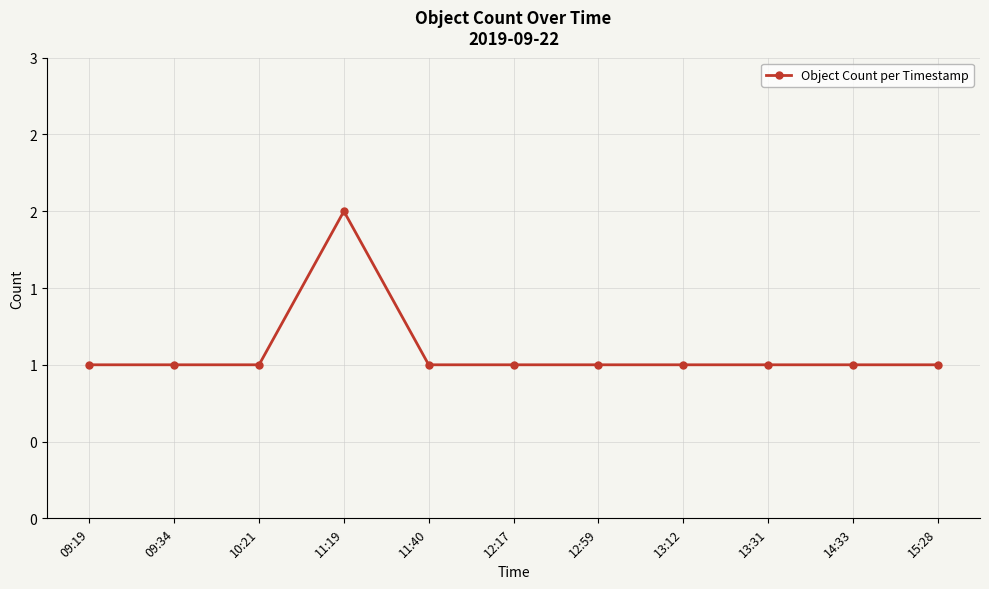

Reading right to left, list all the values displayed in this chart.

15:28=1	14:33=1	13:31=1	13:12=1	12:59=1	12:17=1	11:40=1	11:19=2	10:21=1	09:34=1	09:19=1